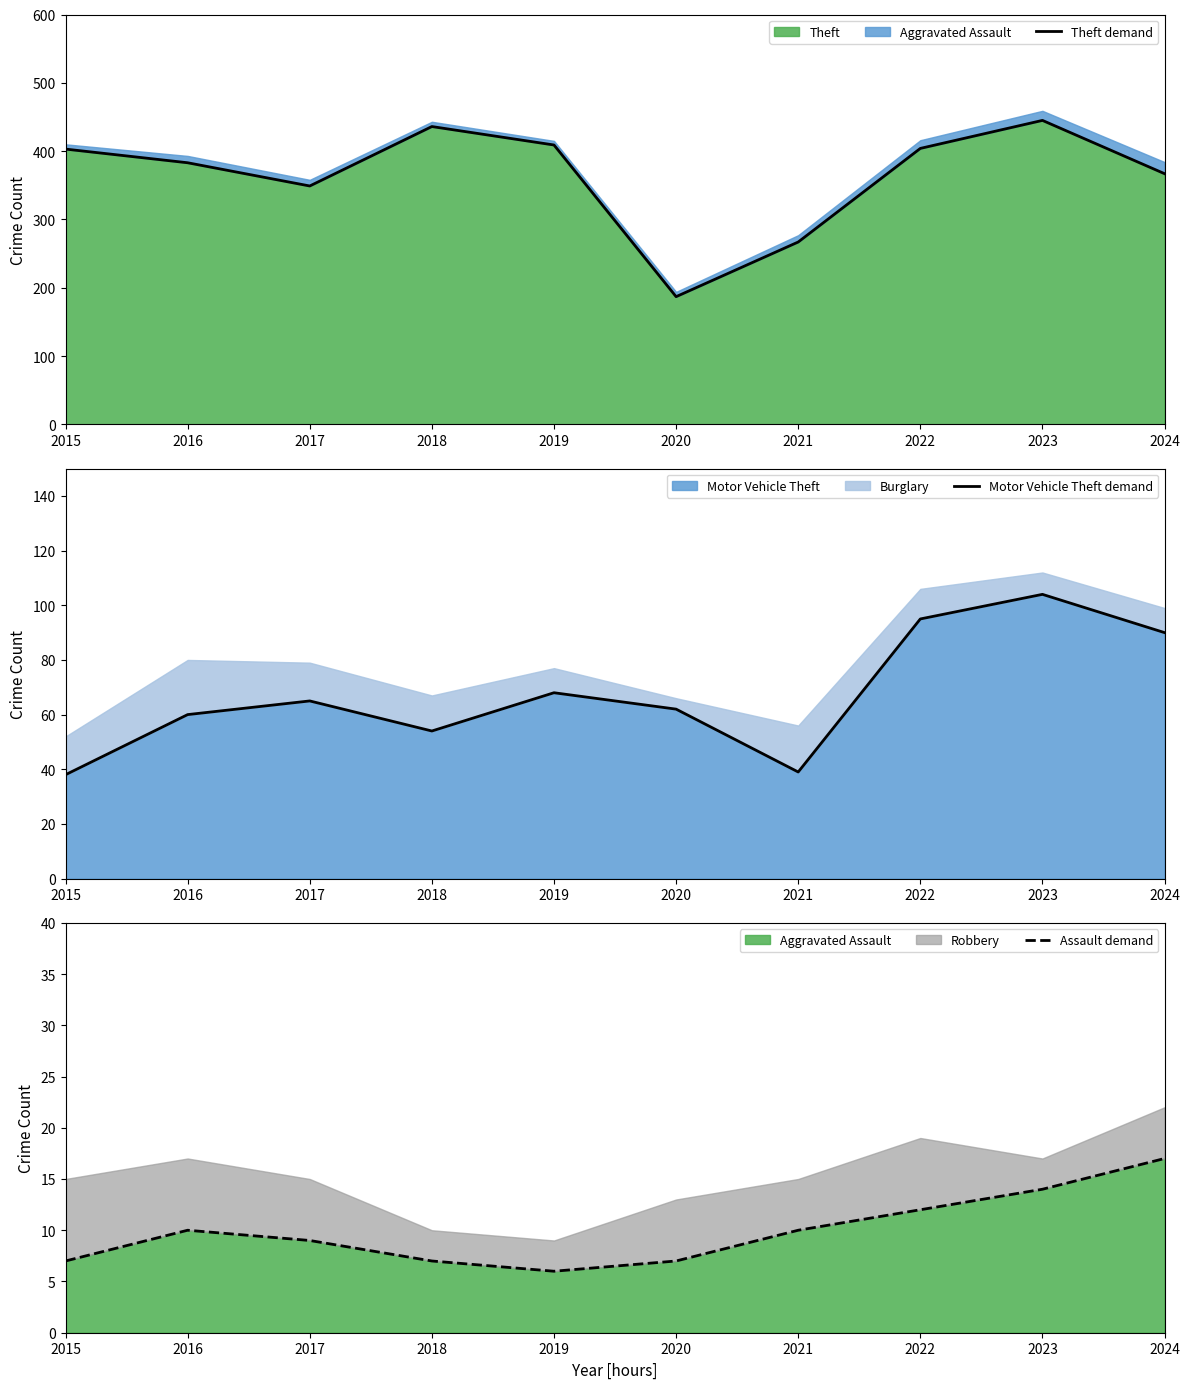

How many data points in Theft demand are above 403?

4